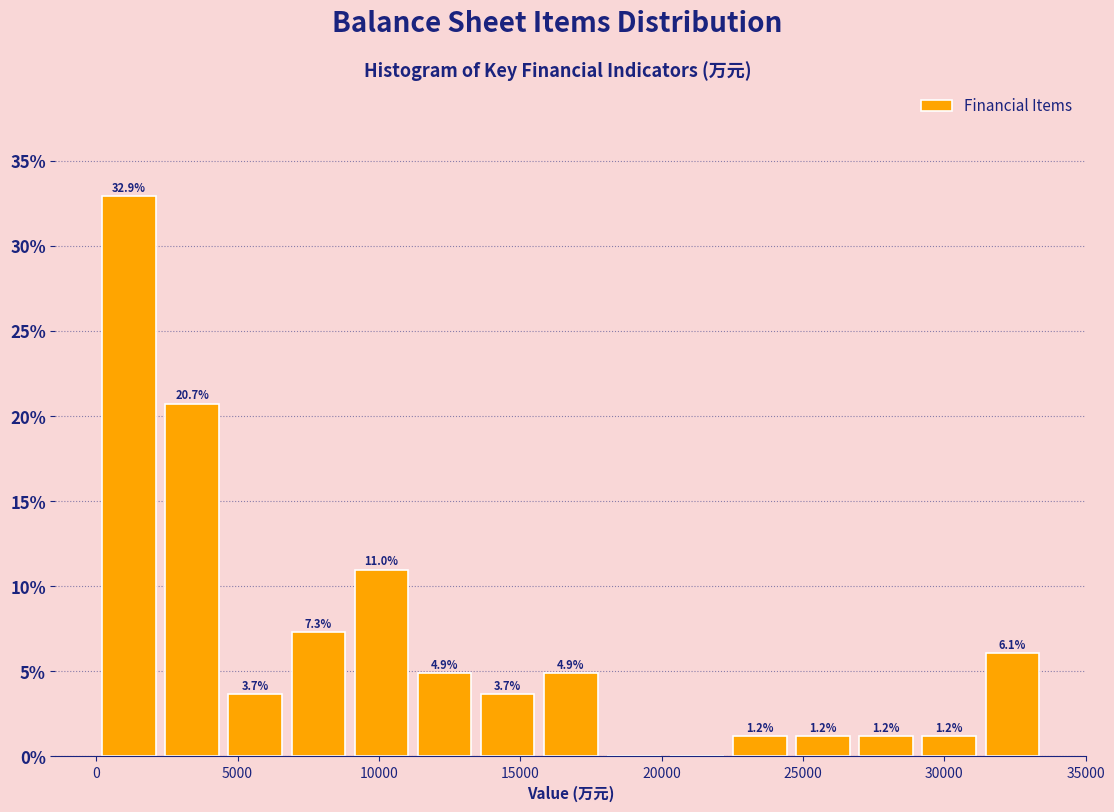

Over which range of the x-axis is the bar tallest?

0 to 2500